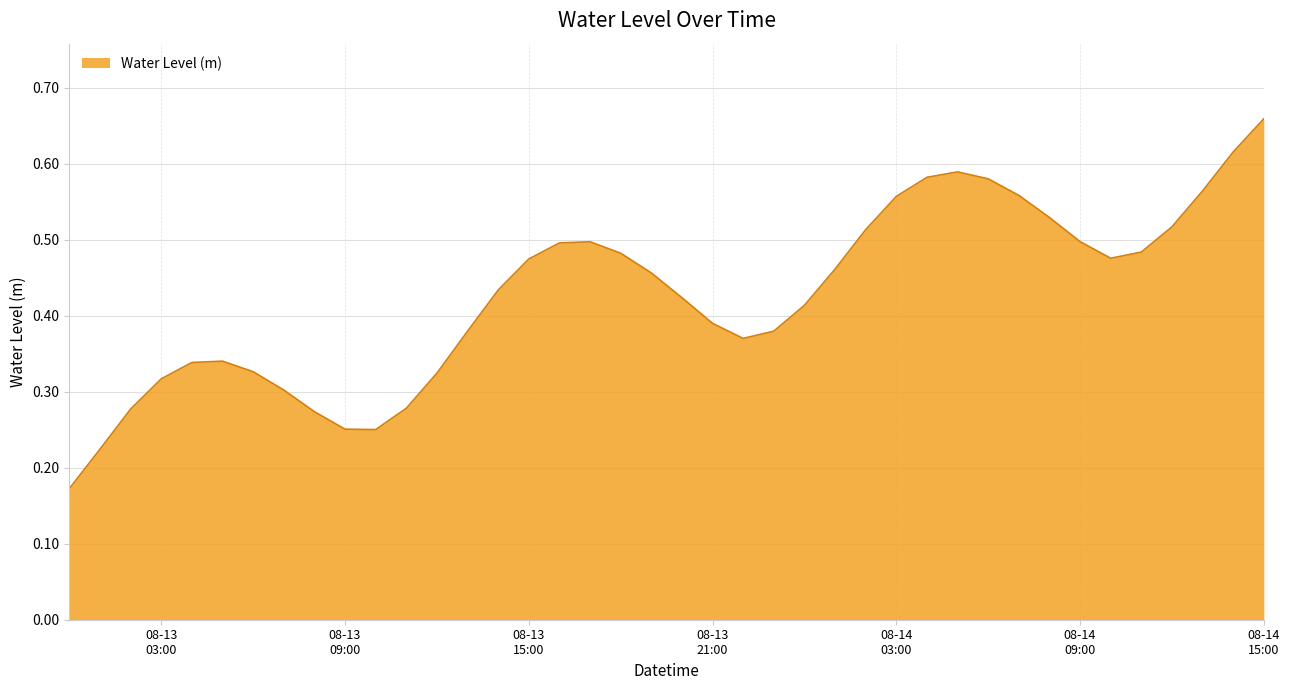

How many lines are shown in the chart?

1